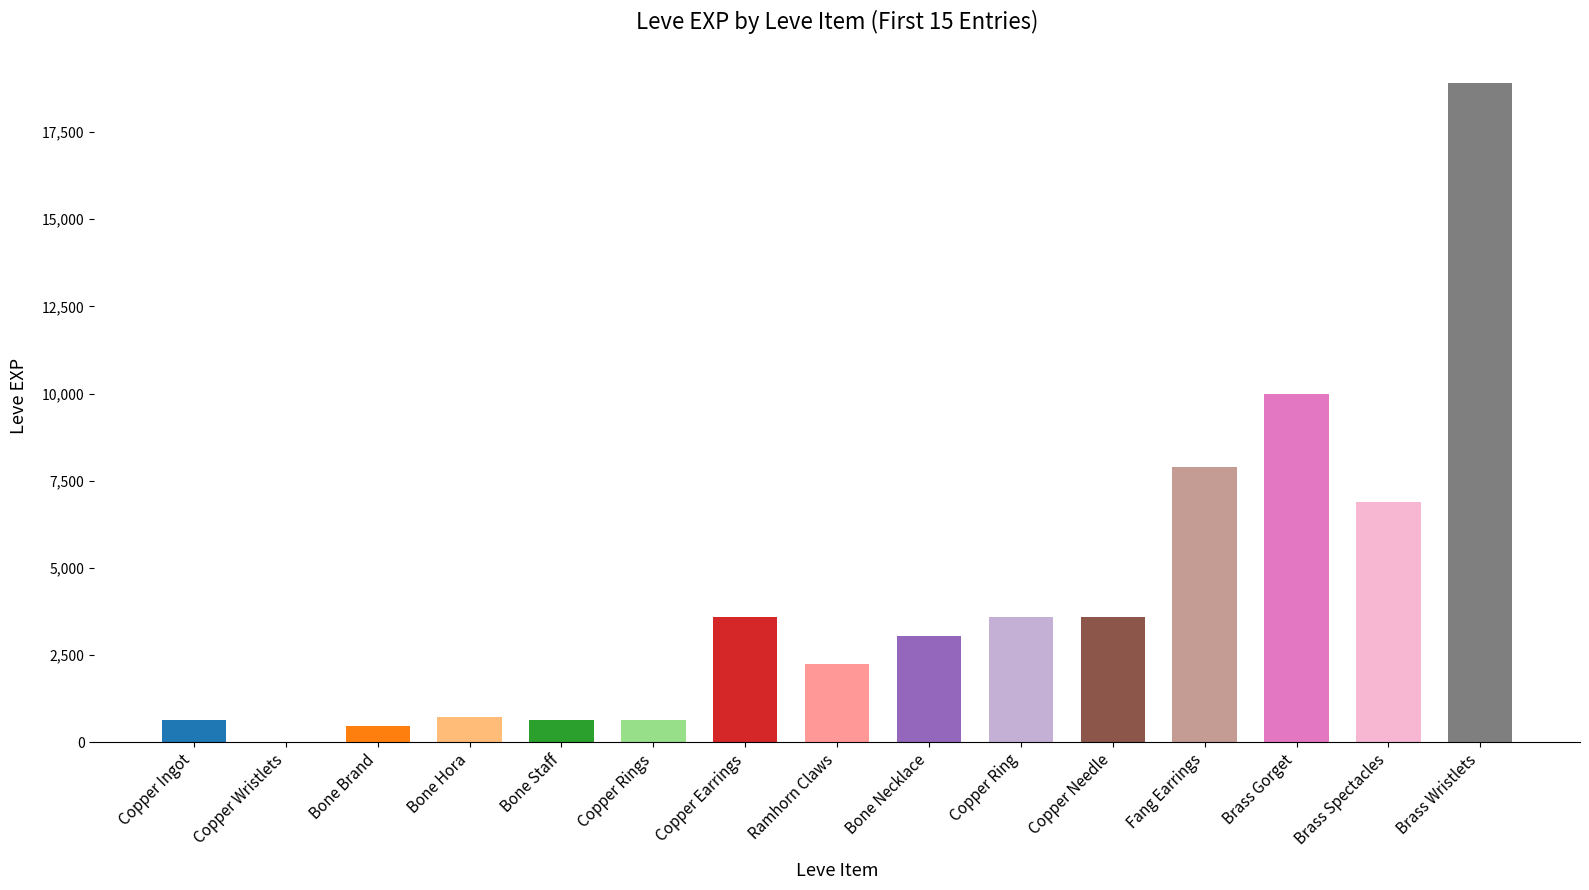

Is it true that the value at Bone Hora is 391?

False